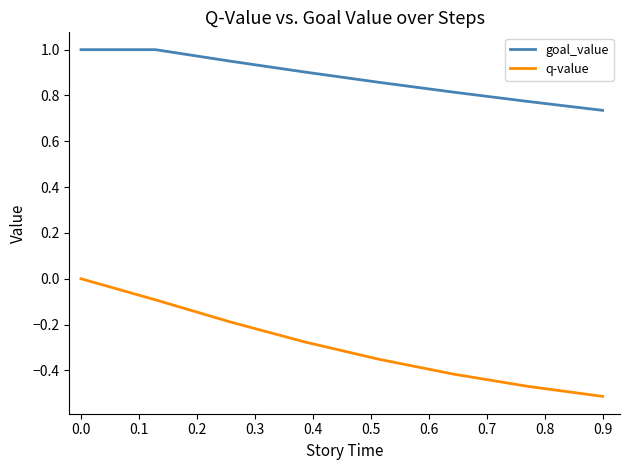

How many negative values does the q-value series have?

7